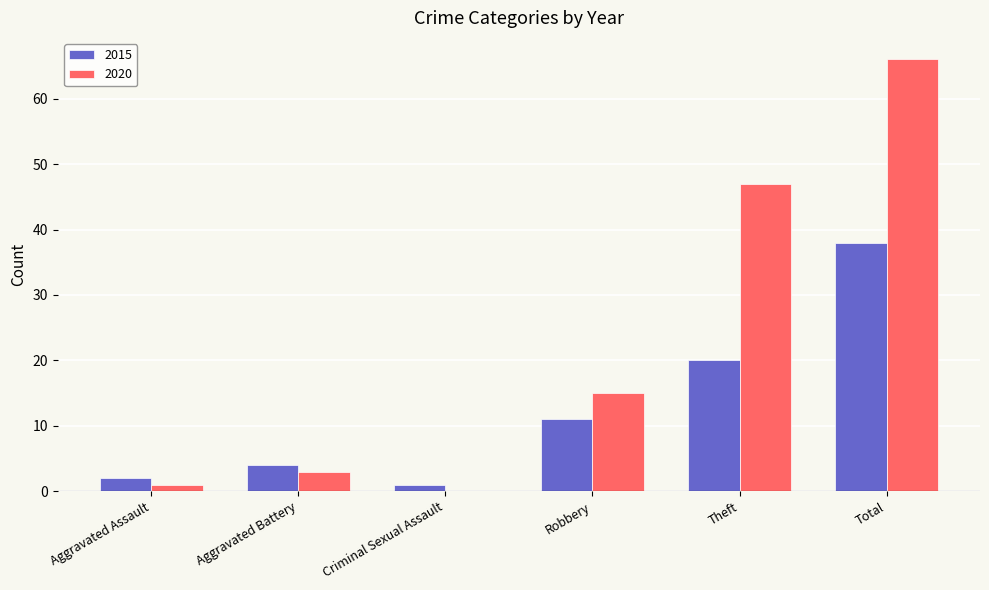

At which category is the sum across all series the highest?

Total